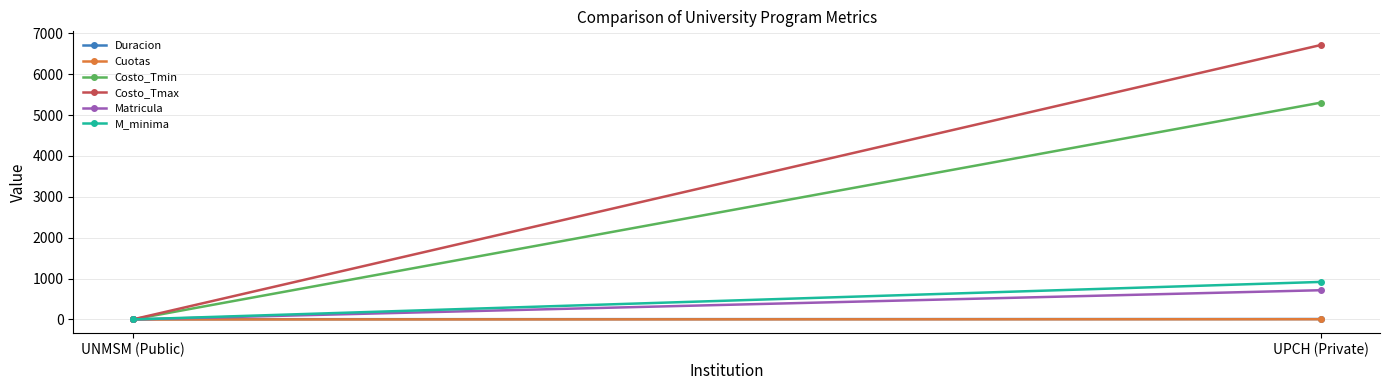

Is the value of Costo_Tmin at UNMSM (Public) greater than the value of Costo_Tmax at UPCH (Private)?

No